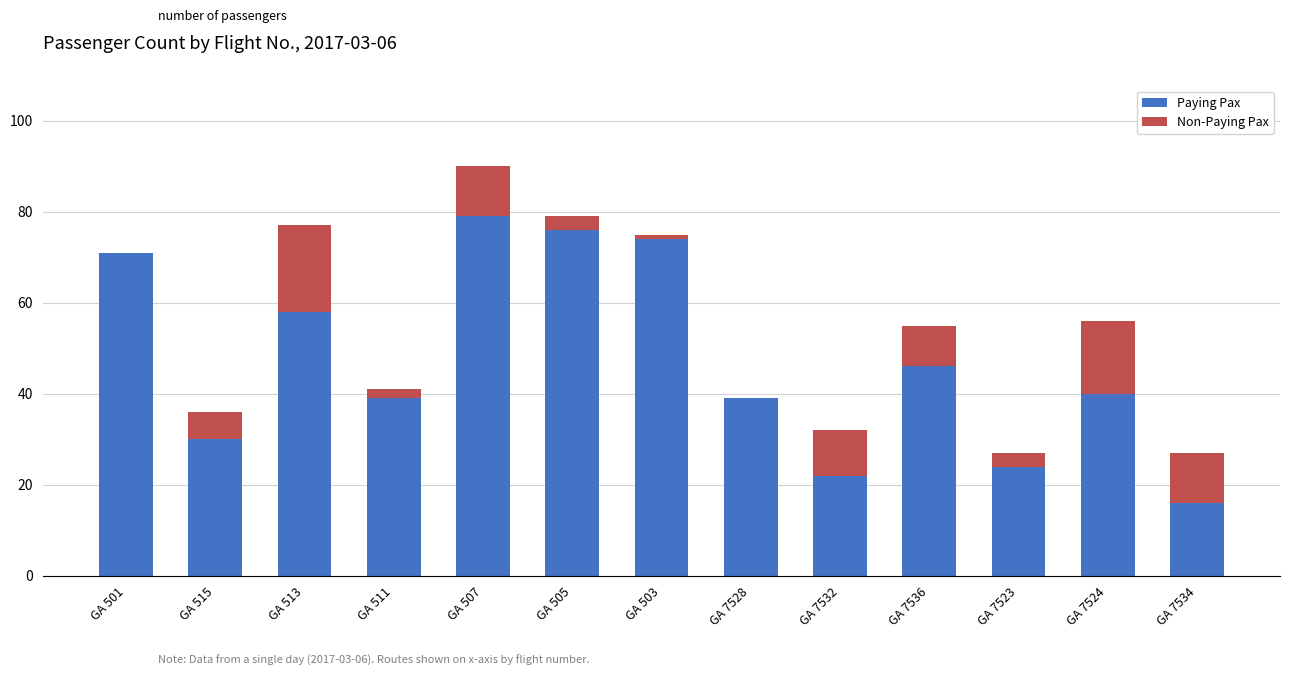

What is the sum of all Paying Pax values?

614